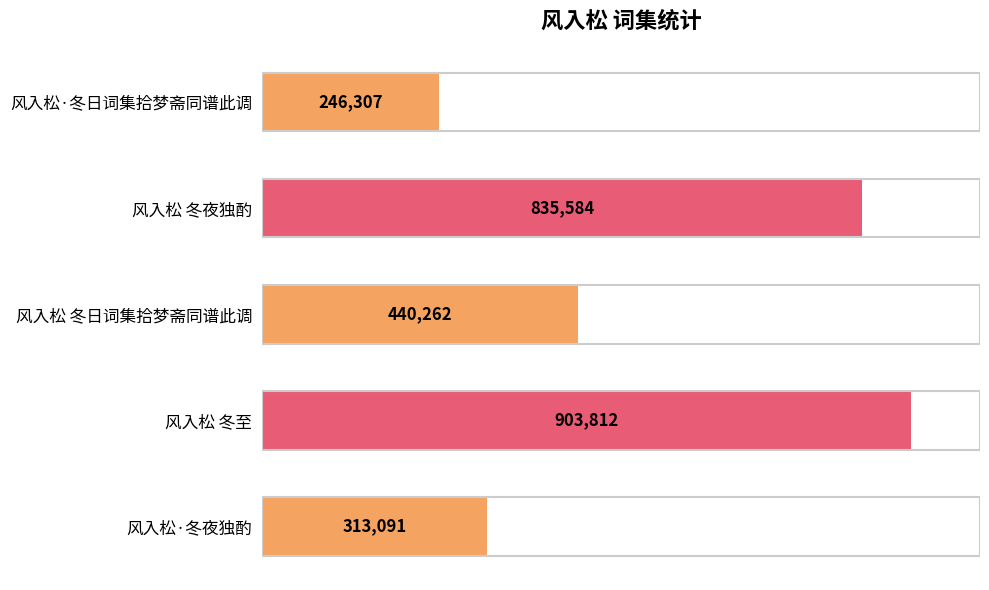

Are the bars horizontal?

Yes